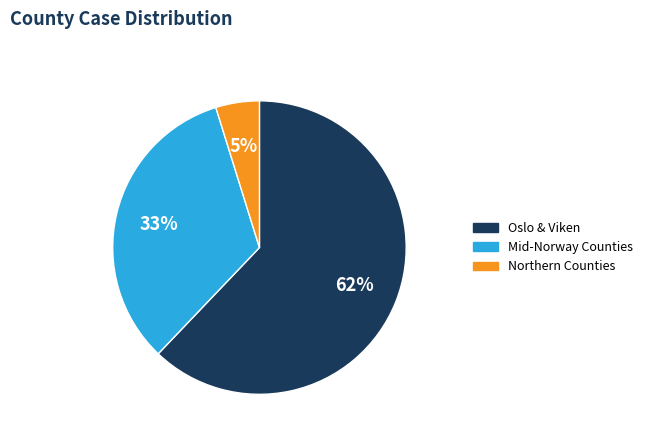

To the nearest percent, what is the average slice percentage?

33%